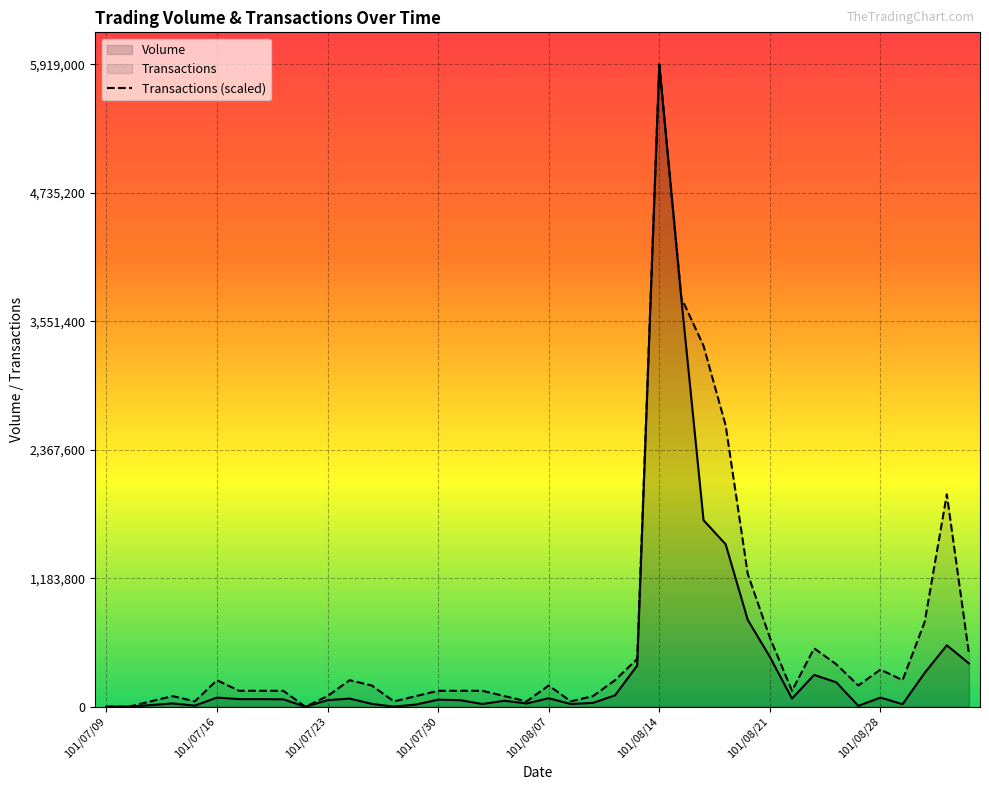

Which series has the largest total across all categories?

Transactions (scaled)